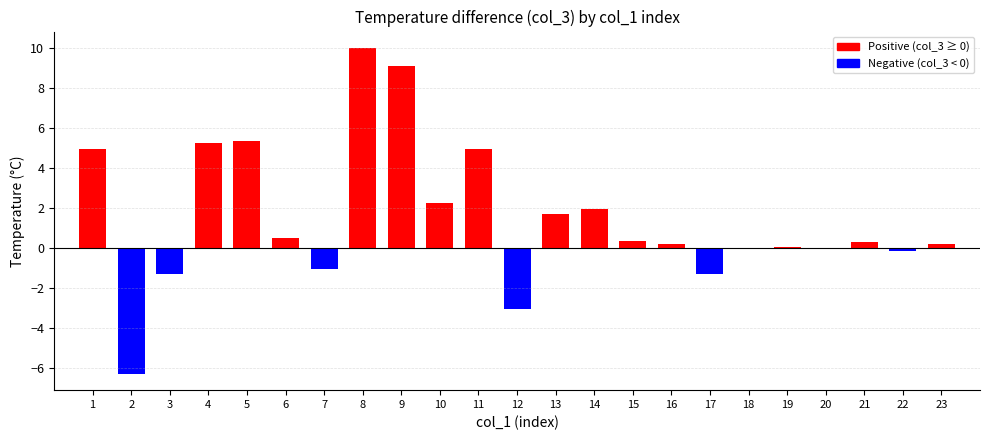

Count the number of data series in this chart.

1